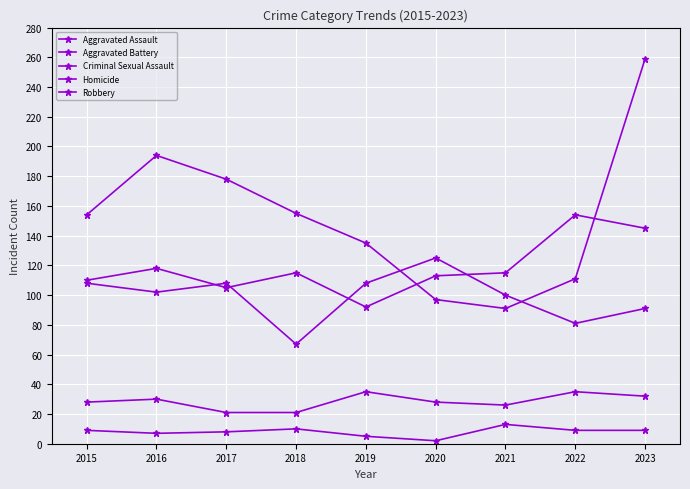

What is the difference between the maximum and minimum values in the Homicide series?

11